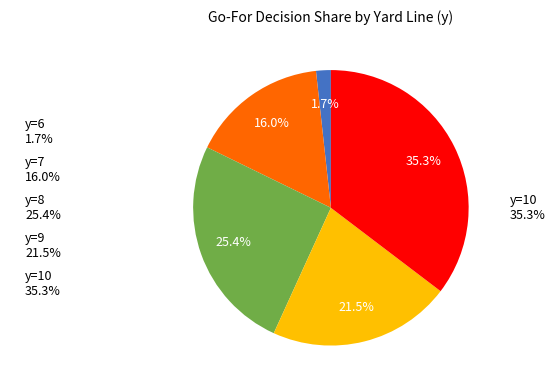

Is the sum of y=5 and y=9 greater than half?

No